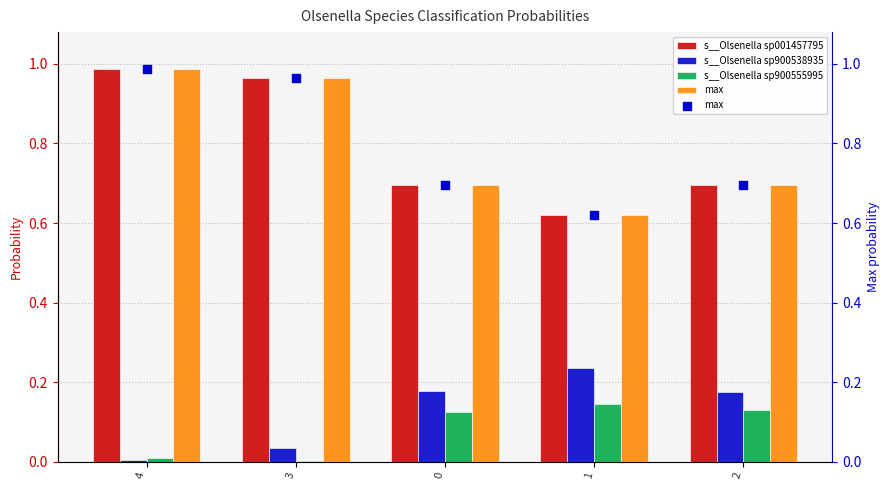

Which series has the largest total across all categories?

s__Olsenella sp001457795